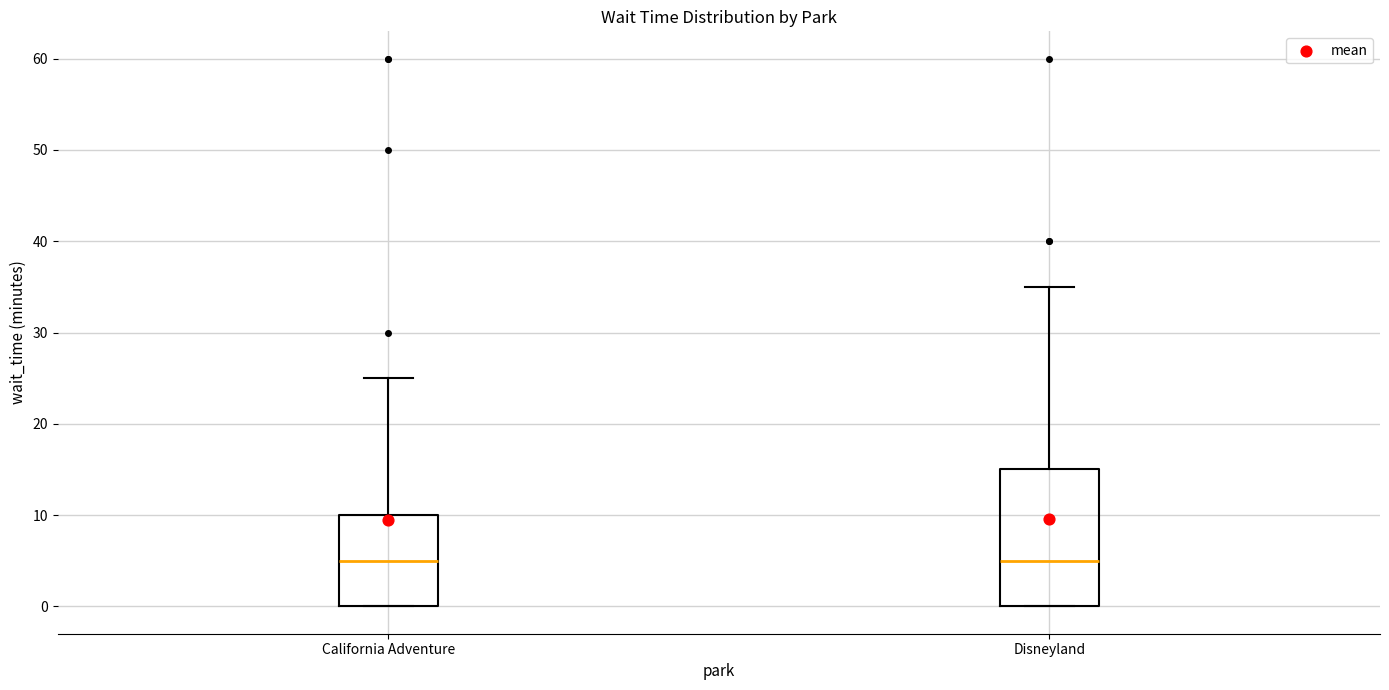

Where is the lower edge of the box for California Adventure on the y-axis? The values are not printed on the chart, so give them approximately, as read against the axis.

0